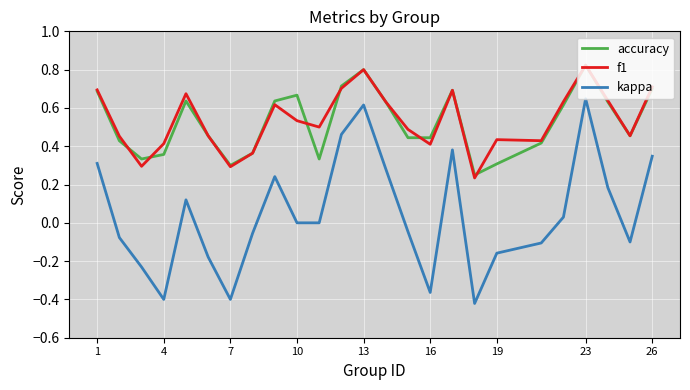

What are all the series names shown in the legend?

accuracy, f1, kappa